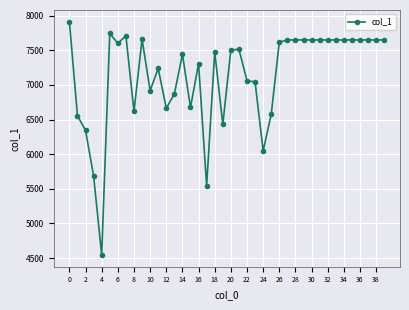

How many values are below 7515?

20